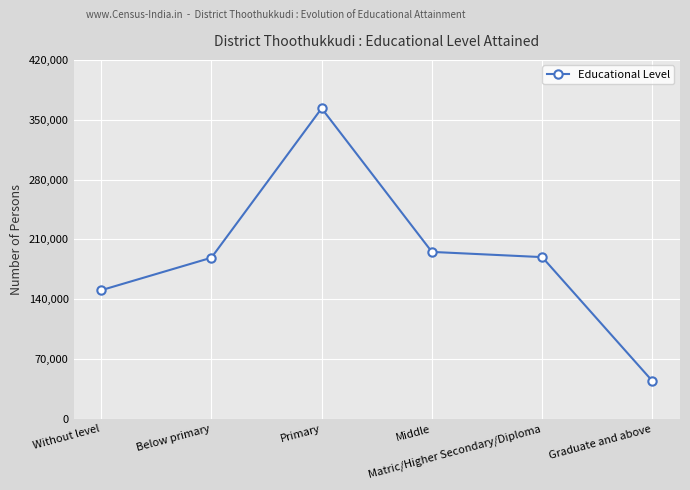

What is the average value?

188566